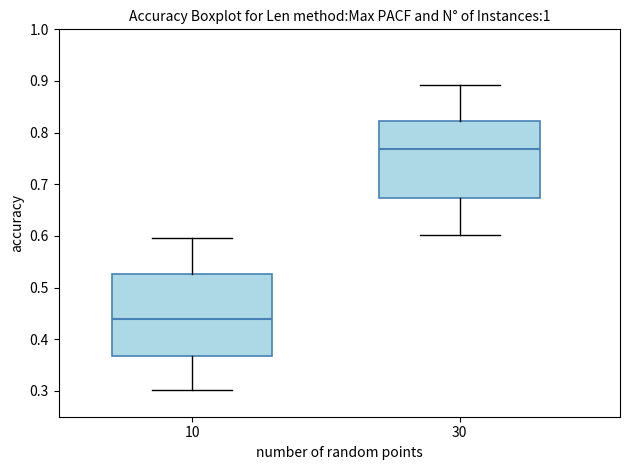

Reading left to right, transcribe this box plot: for each box, give where its median line is, the range the box spans, and where its two whiskers end, as read against the y-axis. The values are not printed on the chart, so give them approximately, as read against the axis.

10: median 0.44, box 0.37 to 0.53, whiskers 0.30 to 0.60
30: median 0.77, box 0.67 to 0.82, whiskers 0.60 to 0.89